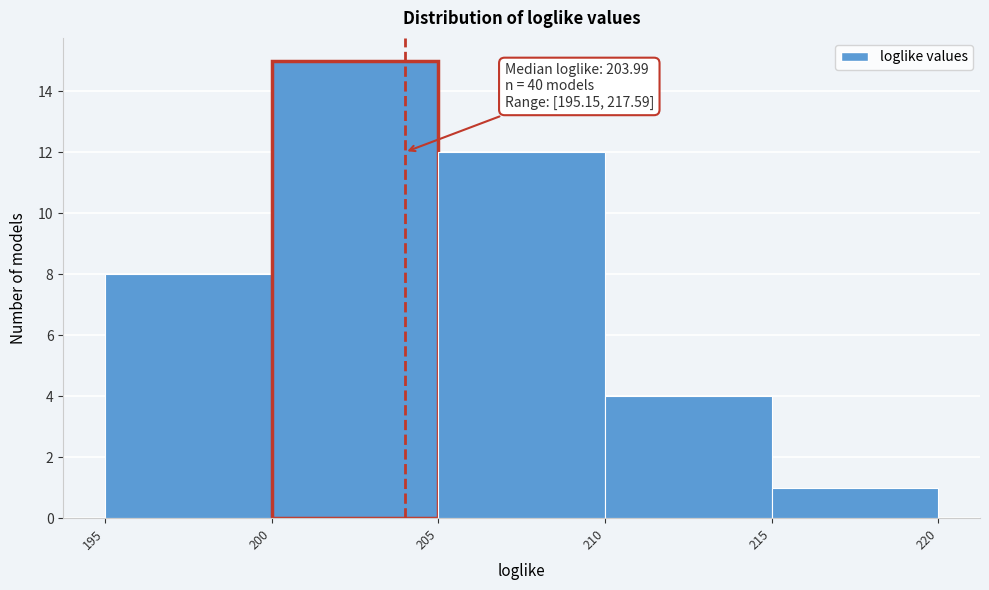

Which range on the x-axis has the tallest bar?

200 to 205